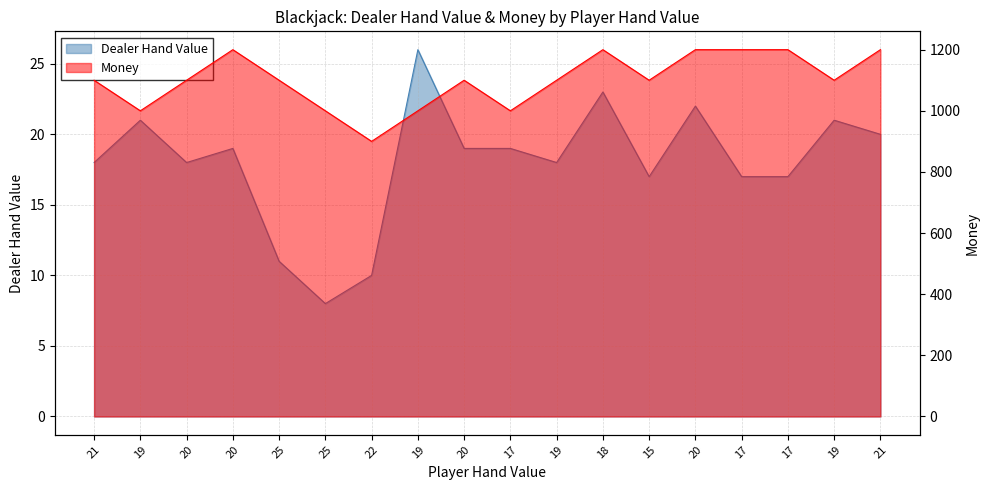

Reading right to left, list all the values displayed in this chart.

Dealer Hand Value: 21=20	19=21	17=17	17=17	20=22	15=17	18=23	19=18	17=19	20=19	19=26	22=10	25=8	25=11	20=19	20=18	19=21	21=18
Money: 21=1200	19=1100	17=1200	17=1200	20=1200	15=1100	18=1200	19=1100	17=1000	20=1100	19=1000	22=900	25=1000	25=1100	20=1200	20=1100	19=1000	21=1100